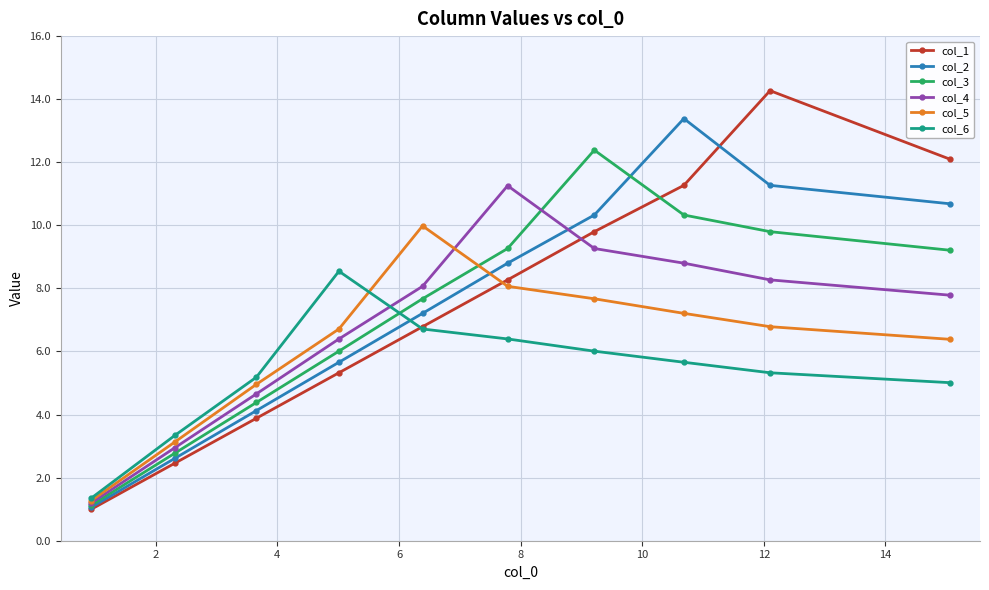

What is the value of the col_6 point at the 3rd from the left?

5.2